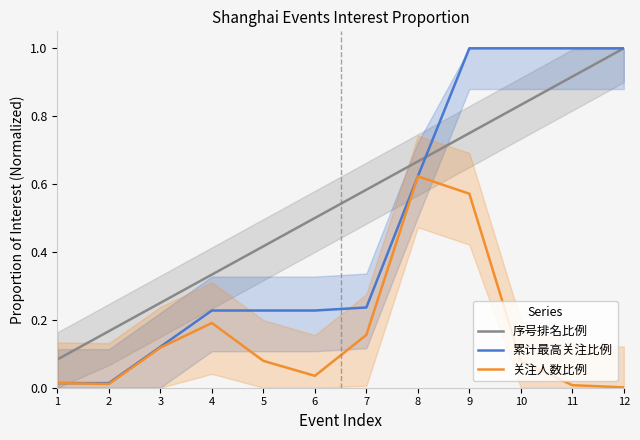

Is this an area chart (filled region under the line)?

No